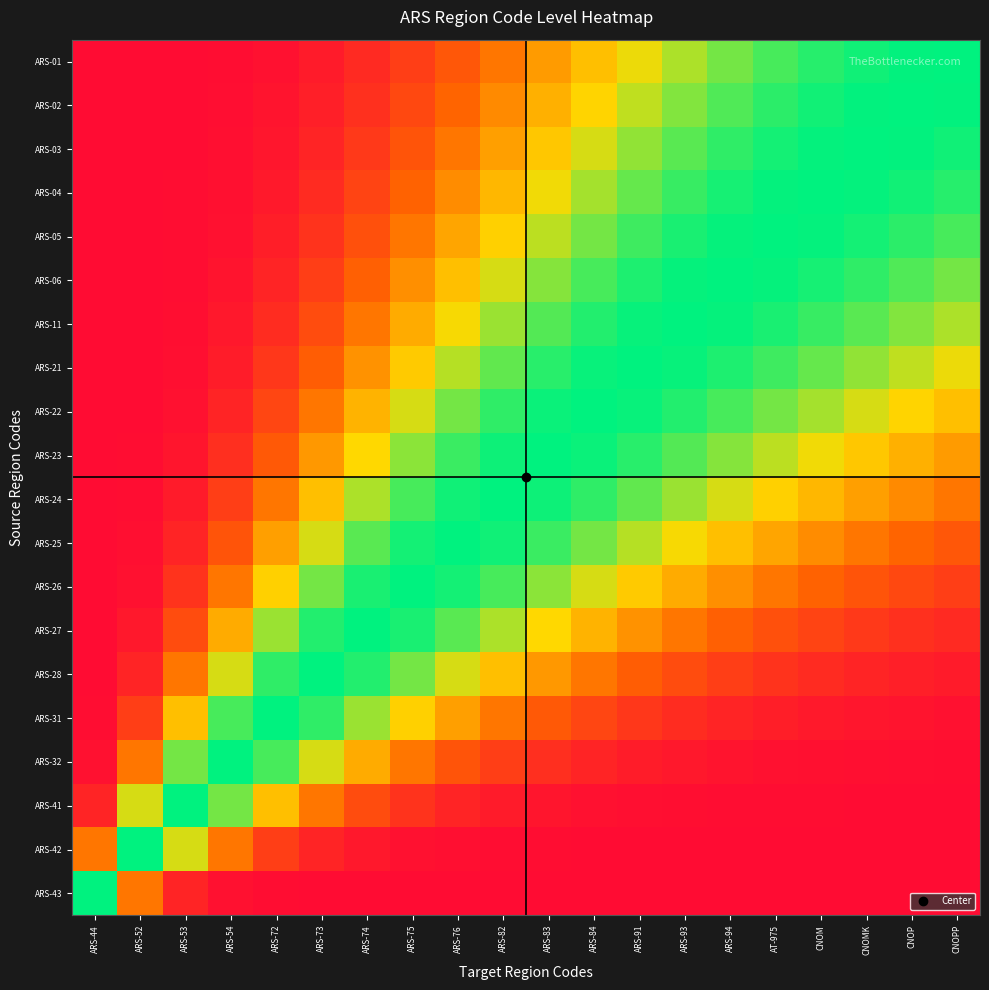

At ARS-53, list the series in order from largest to smallest.

ARS-41, ARS-32, ARS-42, ARS-31, ARS-28, ARS-27, ARS-26, ARS-25, ARS-43, ARS-24, ARS-23, ARS-22, ARS-21, ARS-11, ARS-06, ARS-05, ARS-04, ARS-03, ARS-02, ARS-01